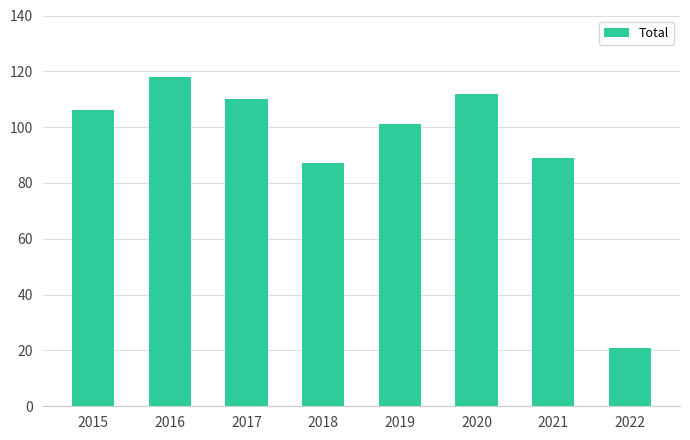

Which label corresponds to the smallest value in the chart?

2022